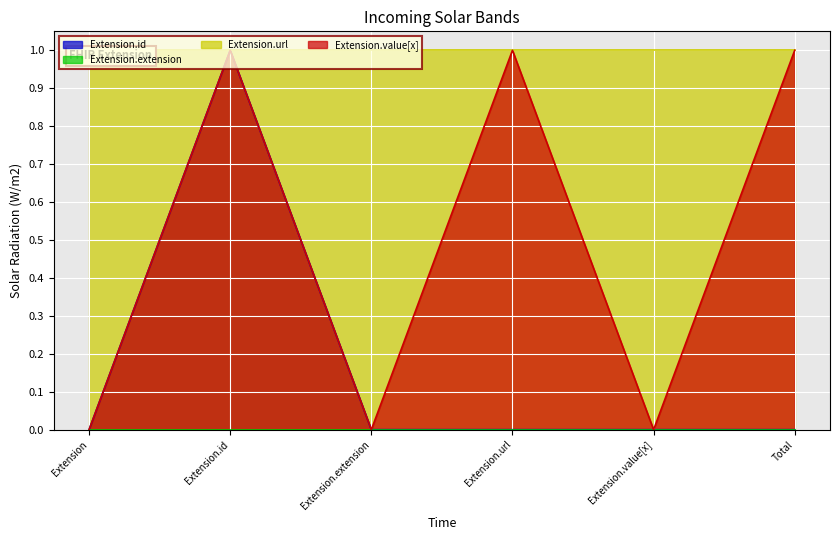

Is it true that Extension.id equals 0 at Extension.value[x]?

True